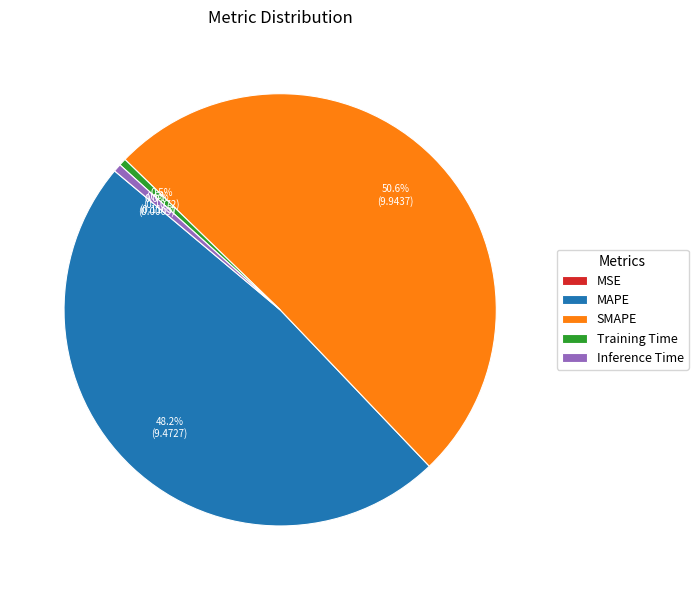

Is it true that SMAPE is 44% of the pie?

False